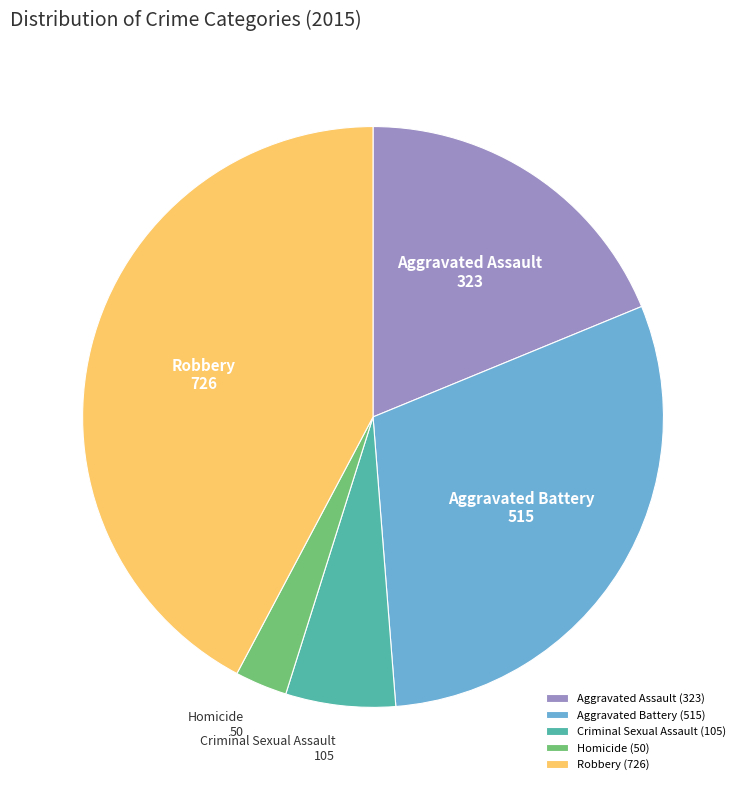

Is the sum of Aggravated Assault and Homicide greater than half?

No